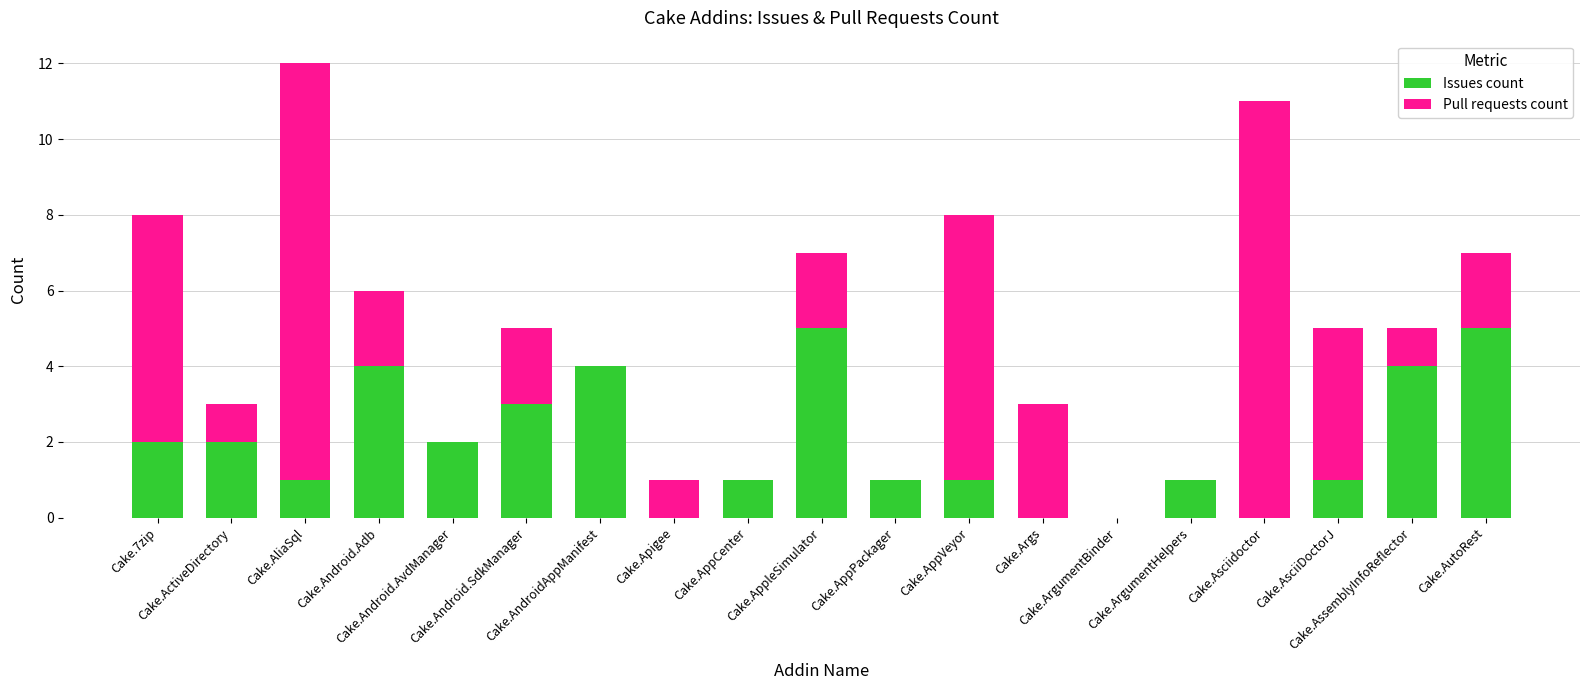

What is the maximum value for Issues count?

5